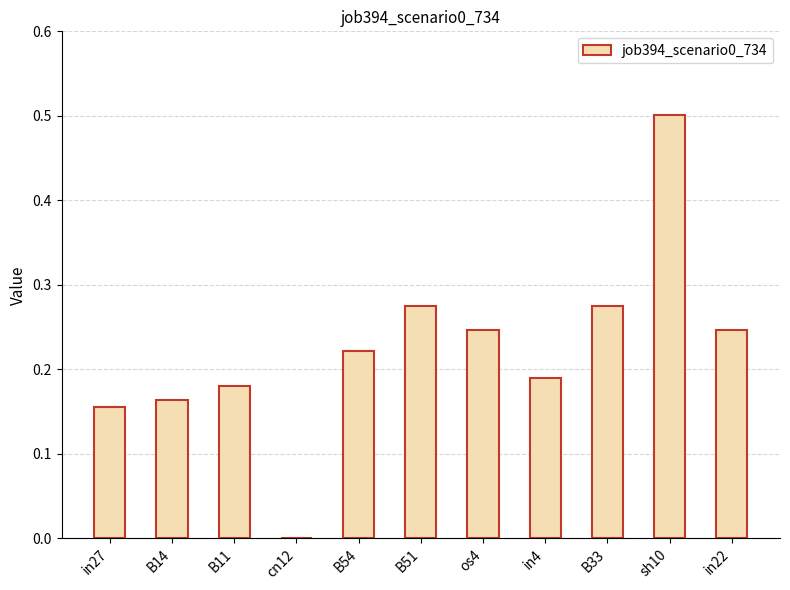

What is the sum of all values?

2.5